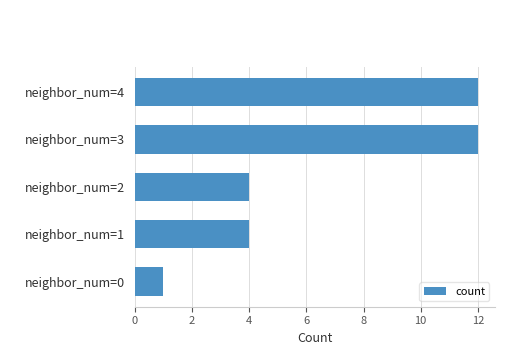

Which has a higher value, neighbor_num=4 or neighbor_num=2?

neighbor_num=4